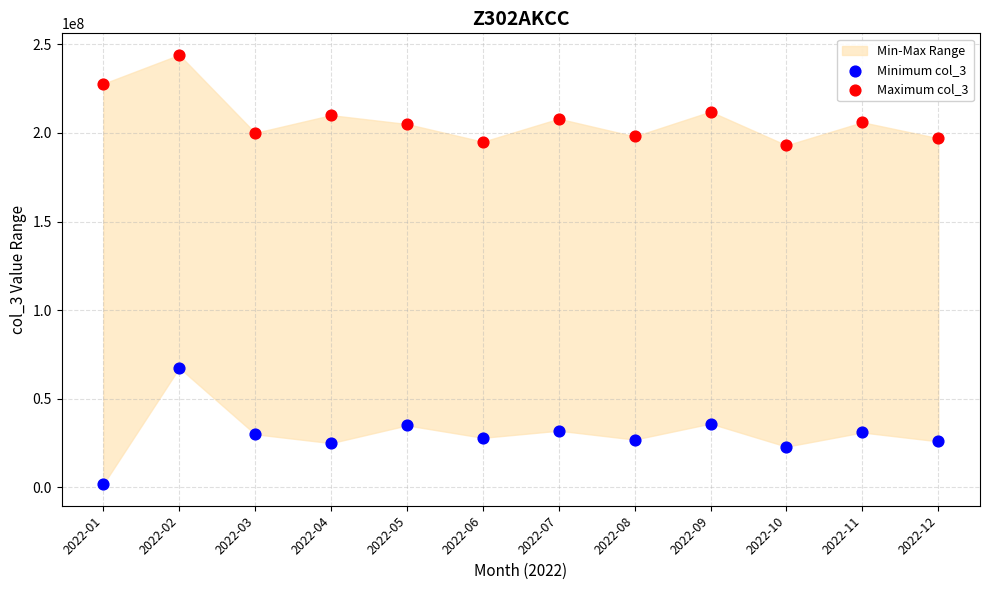

Across all data points, what is the range of Y values (max minus min)?

242257208